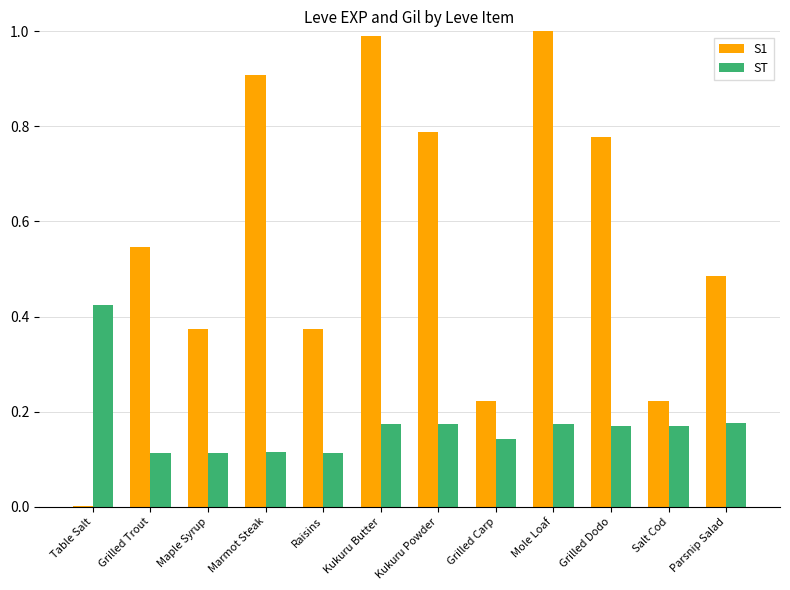

The S1 series shows 0.2 at Parsnip Salad. True or false?

False